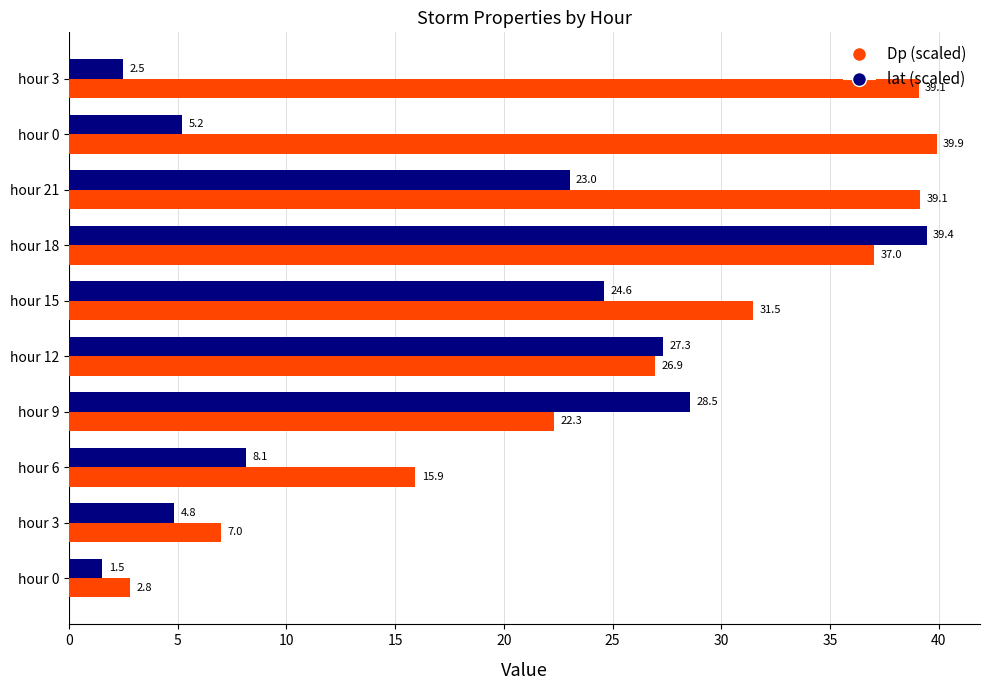

What are all the series names shown in the legend?

Dp (scaled), lat (scaled)